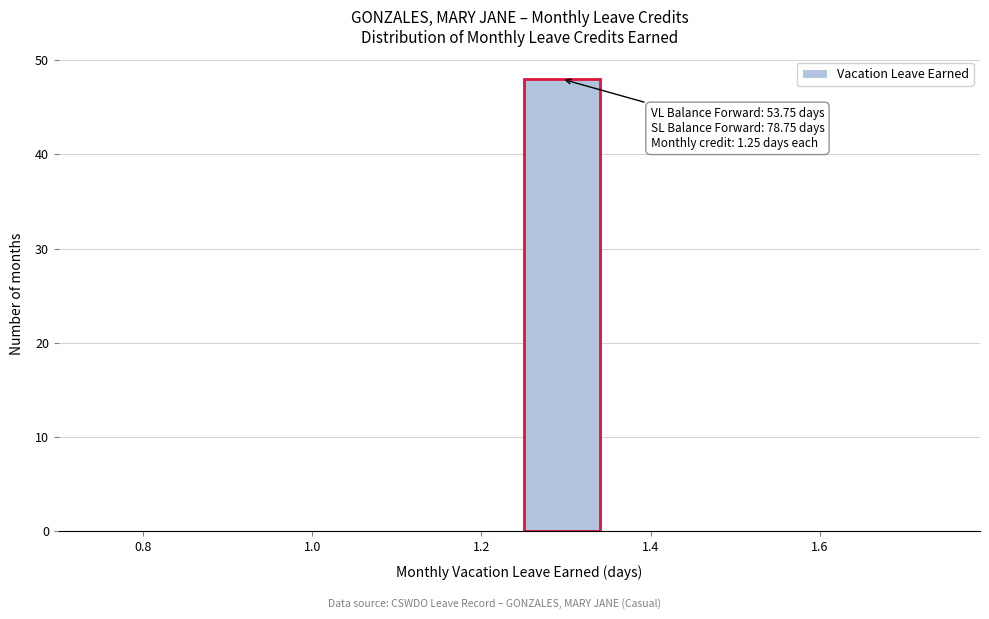

Over which range of the x-axis is the bar tallest?

1.25 to 1.35